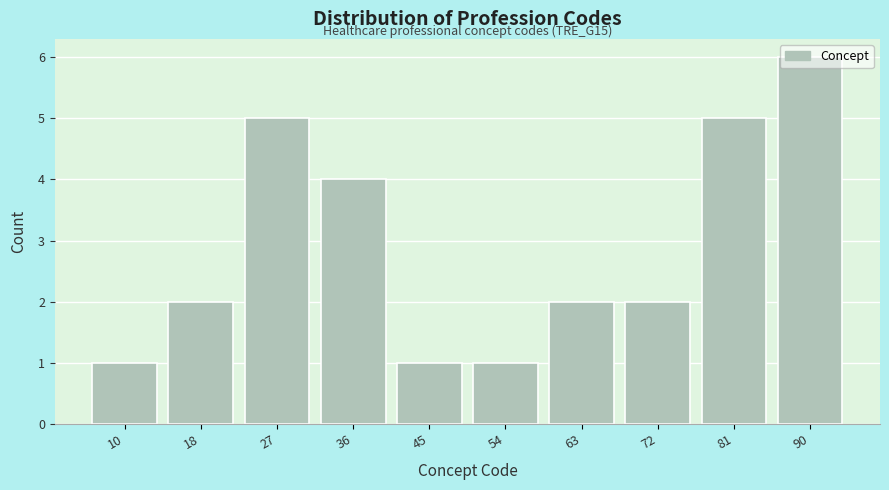

True or false: the data shows 2 at 36.

False